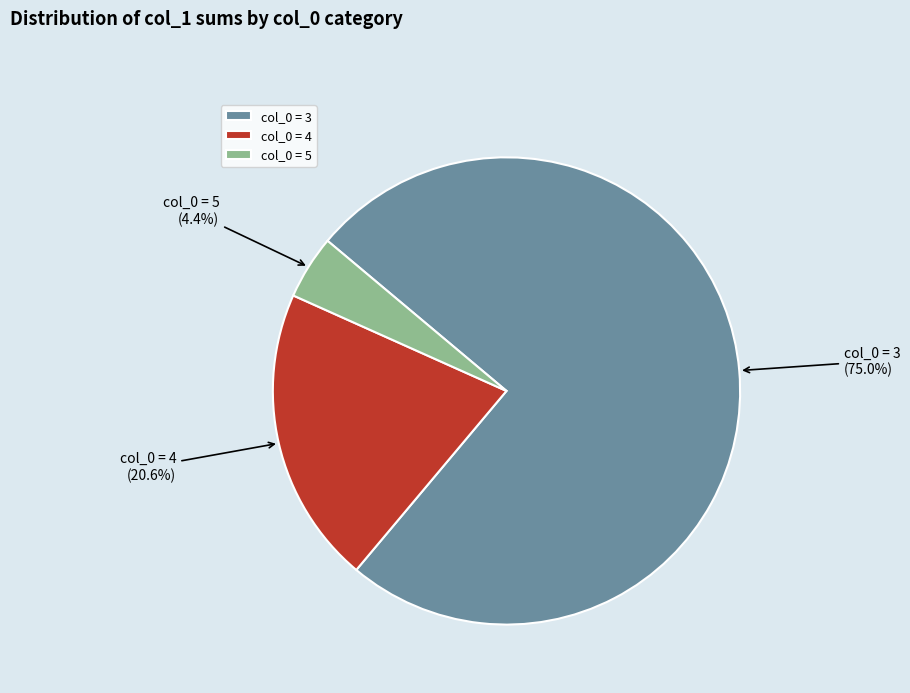

Is there any slice that represents more than half of the pie?

Yes